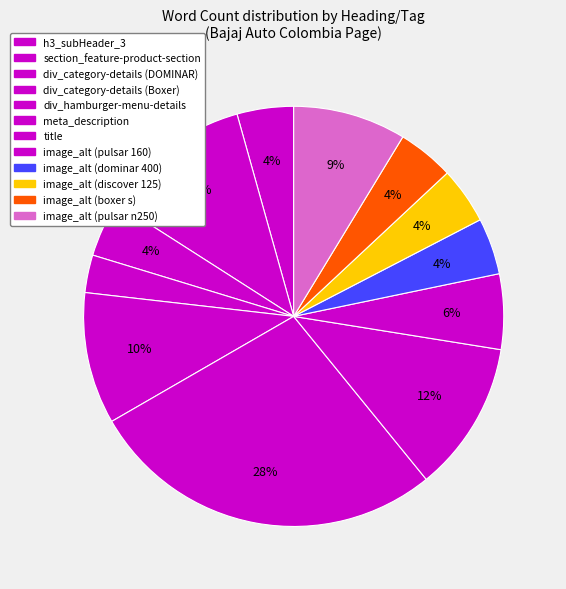

How many segments does this pie chart have?

12